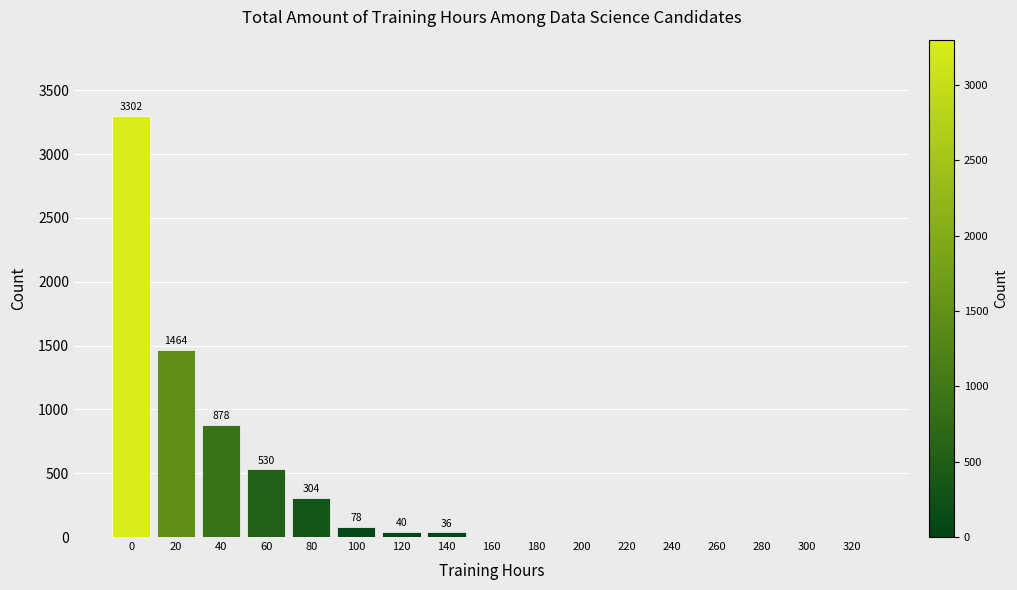

True or false: the data shows 0 at 160.

True